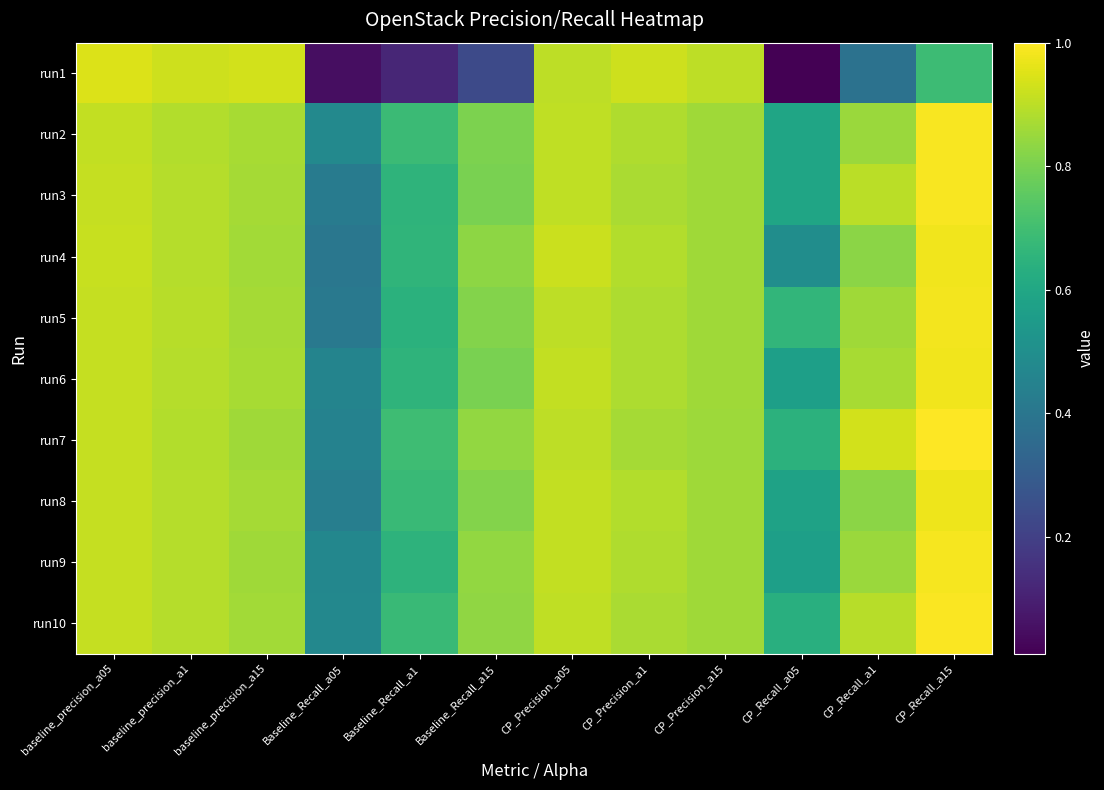

Between CP_Precision_a15 and CP_Recall_a1, which is larger?

CP_Precision_a15